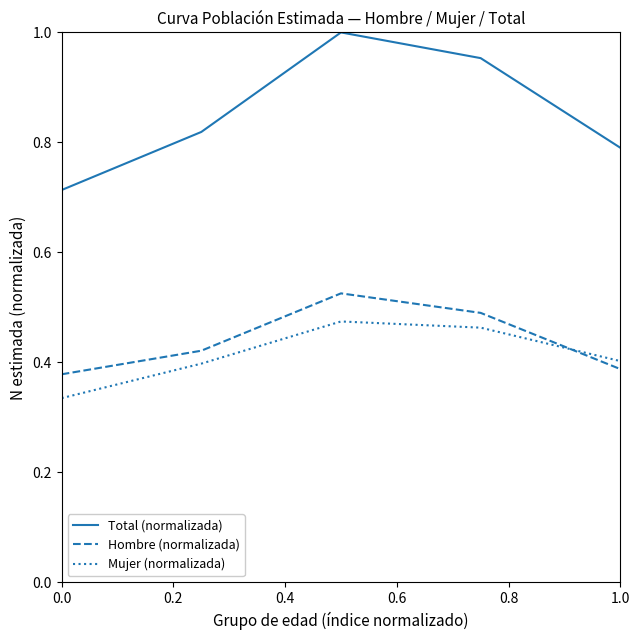

Which series has the widest spread of values?

Total (normalizada)